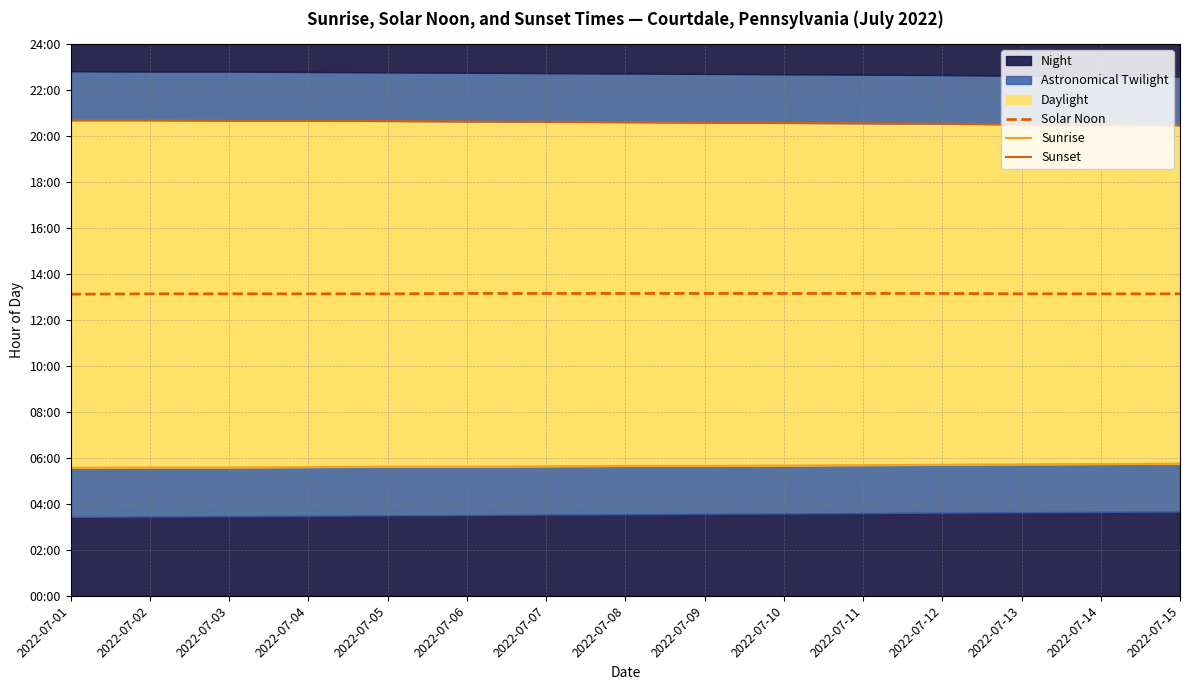

Is it true that Sunrise equals 7.9 at 2022-07-05?

False